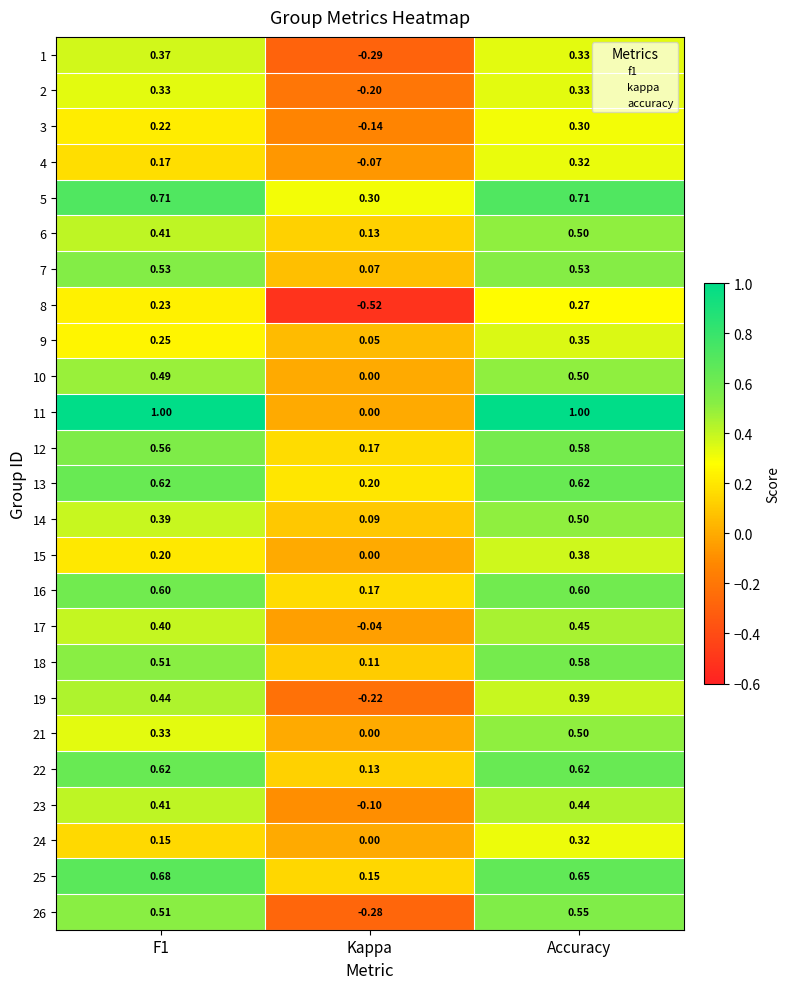

At which label is 17 closest to 0?

Kappa